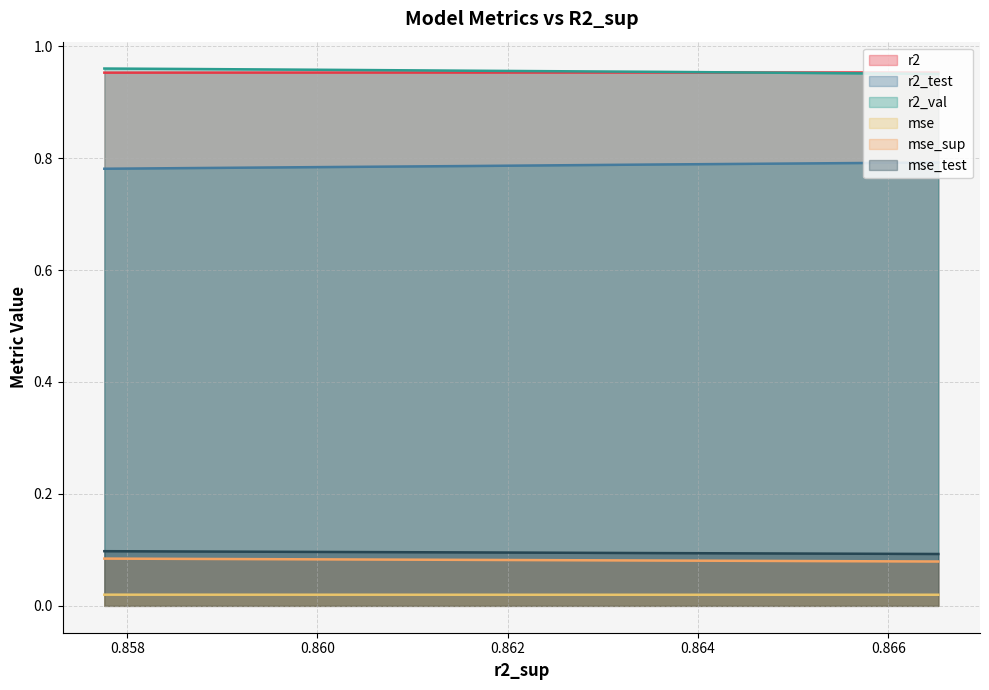

True or false: r2_test and mse cross at least once.

False